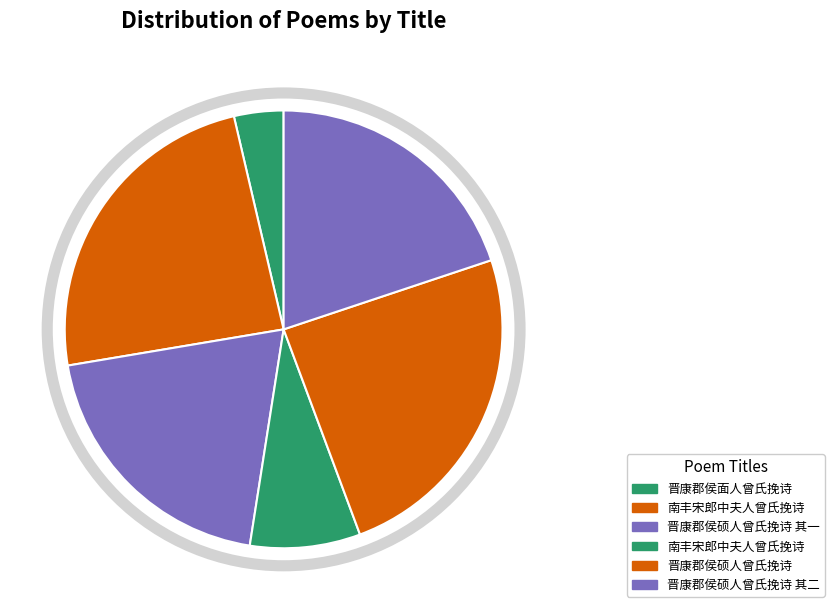

Which slice is the largest?

晋康郡侯硕人曾氏挽诗